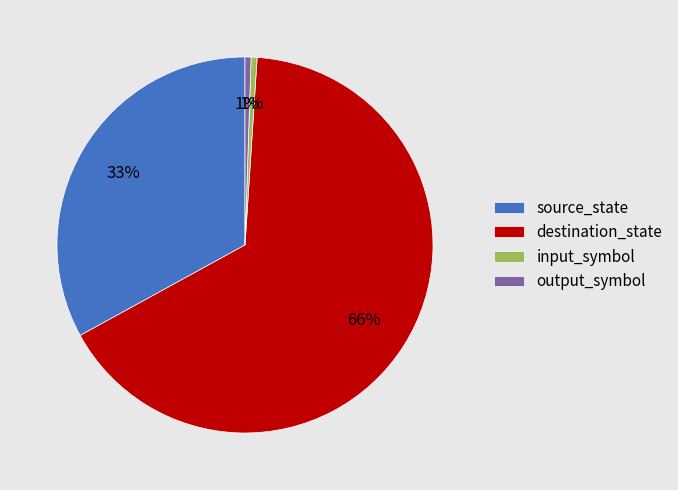

How many segments does this pie chart have?

4